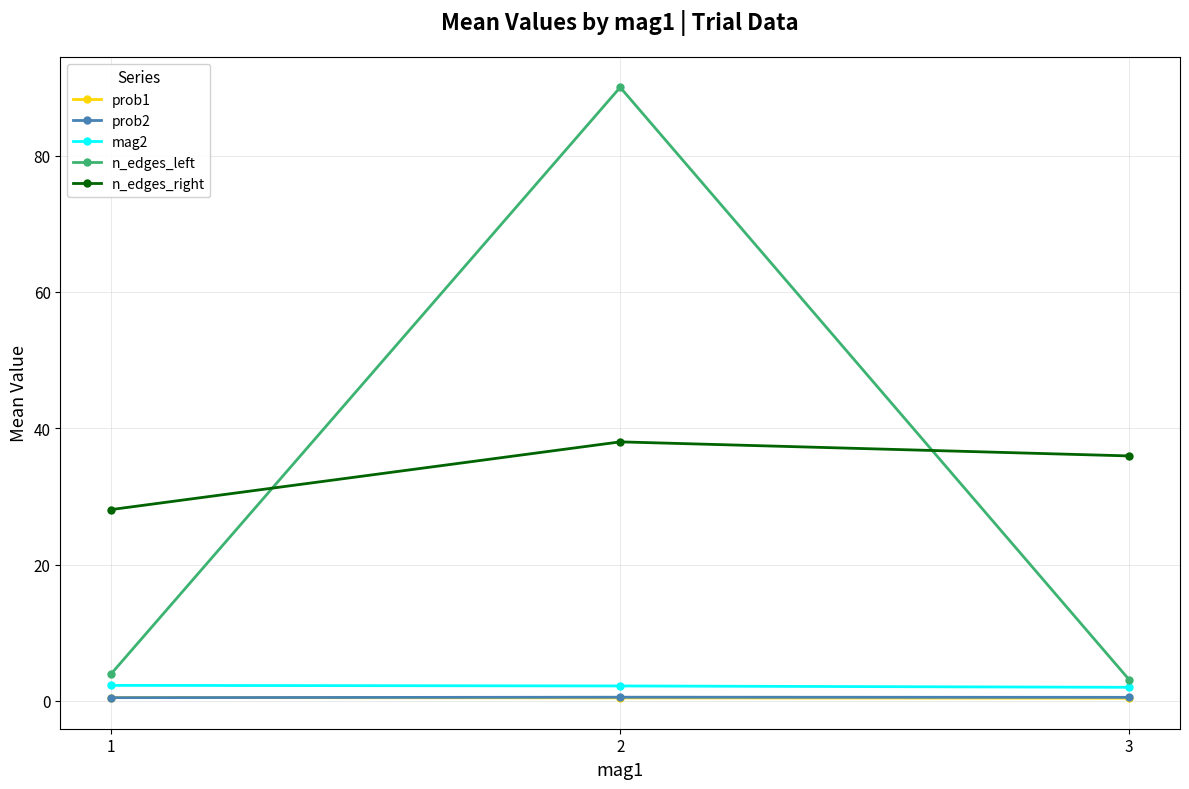

What is the value of the n_edges_right point at the 2nd from the left?

38.0